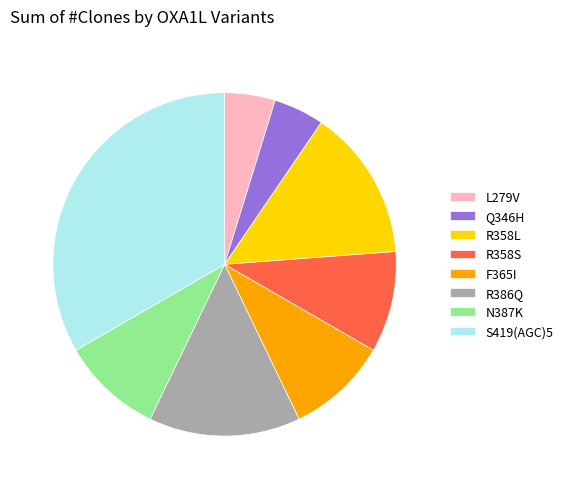

Approximately how many times larger is the value at S419(AGC)5 compared to Q346H?

7.0